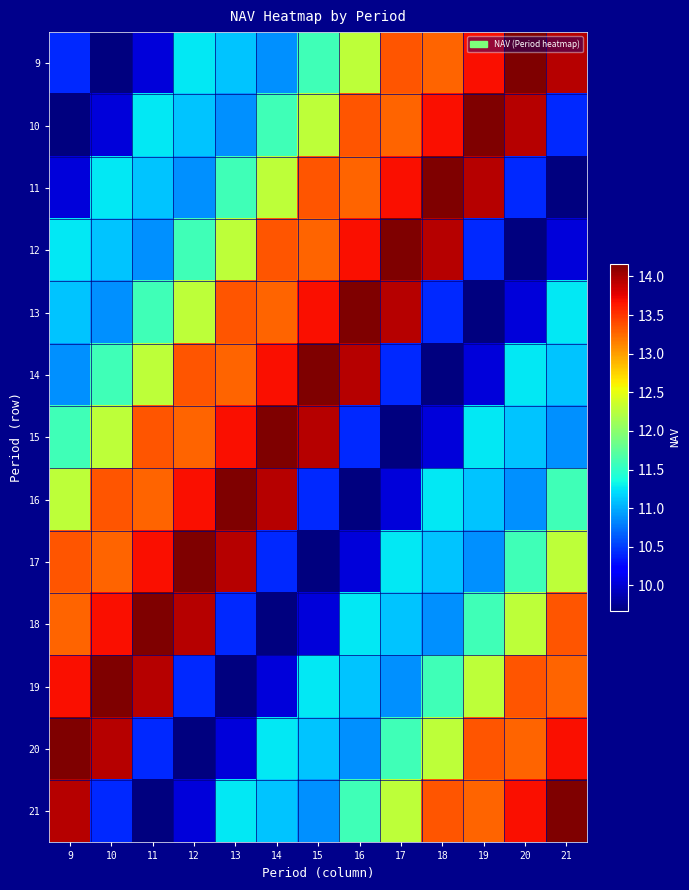

What is the maximum value shown in the chart?

14.2